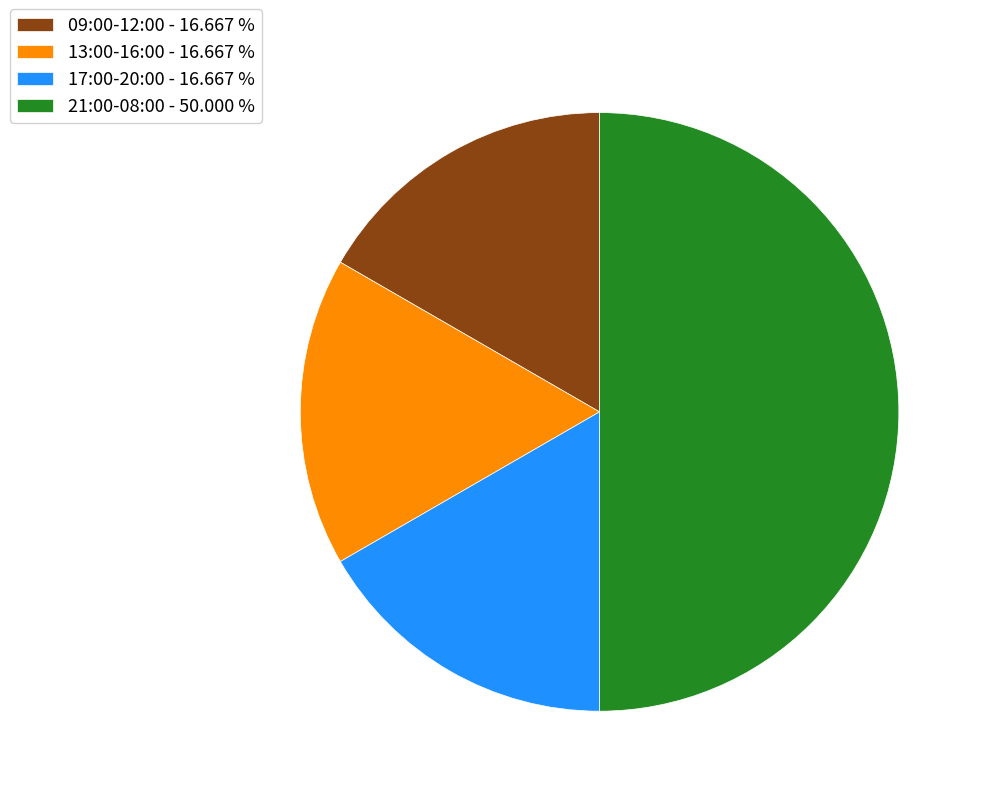

Is 13:00-16:00 - 16.667 % the majority of the pie?

No